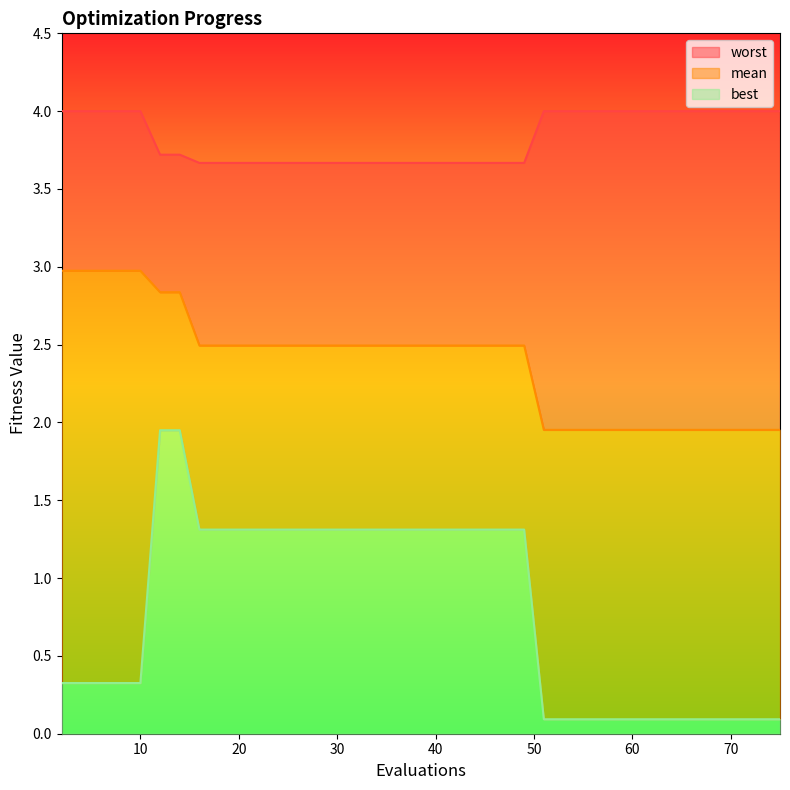

Between 75 and 51, which is larger?

75